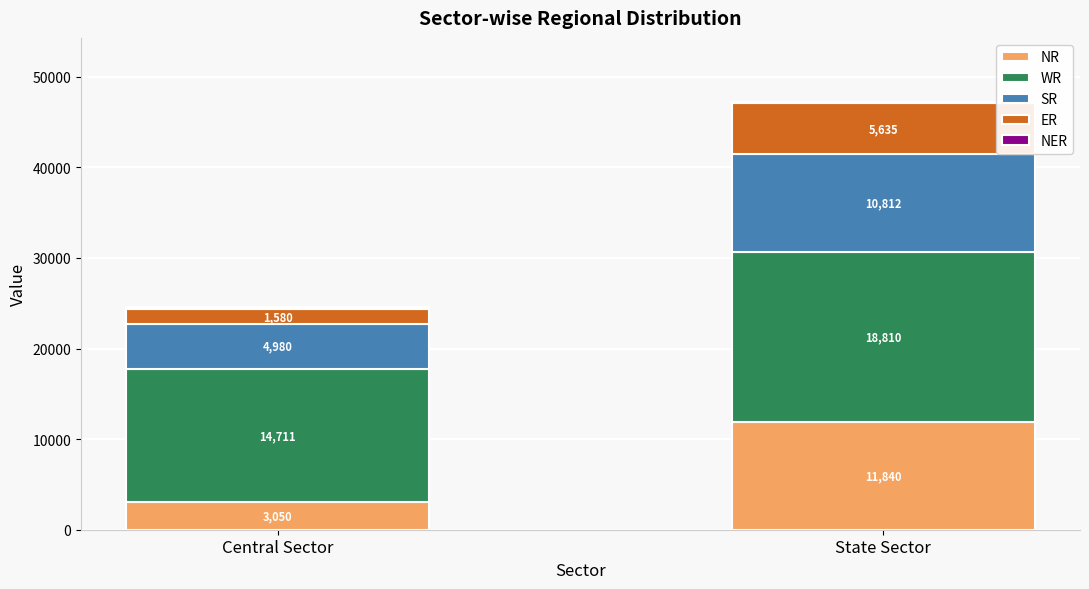

What is the total value across all series at Central Sector?

24626